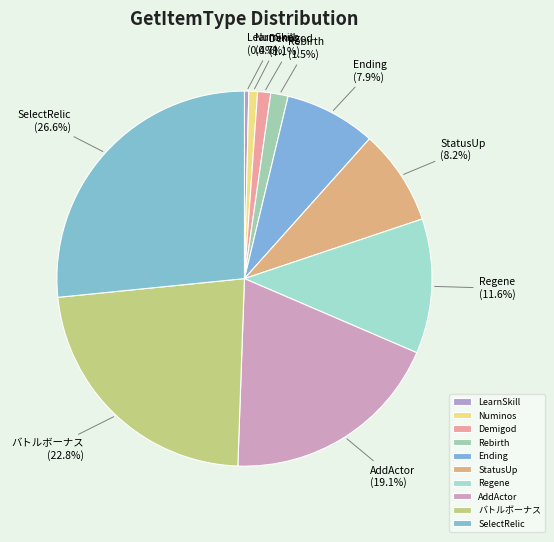

Does any single category account for the majority?

No